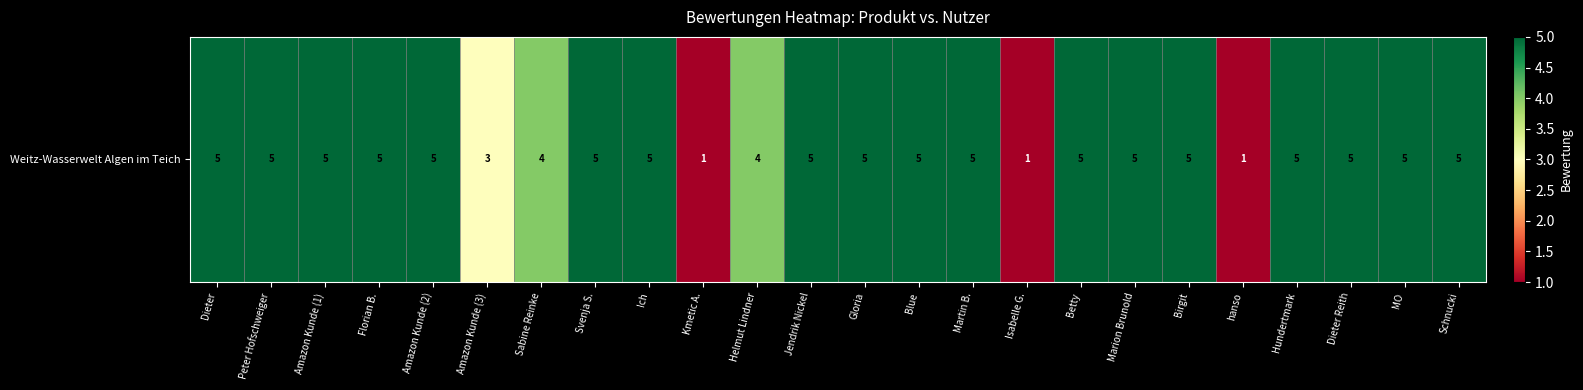

Reading left to right, list all the values displayed in this chart.

Dieter=5	Peter Hofschweiger=5	Amazon Kunde (1)=5	Florian B.=5	Amazon Kunde (2)=5	Amazon Kunde (3)=3	Sabine Reinke=4	Svenja S.=5	Ich=5	Kmetic A.=1	Helmut Lindner=4	Jendrik Nickel=5	Gloria=5	Blue=5	Martin B.=5	Isabelle G.=1	Betty=5	Marion Brunold=5	Birgit=5	hanso=1	Hundertmark=5	Dieter Reith=5	MO=5	Schnucki=5